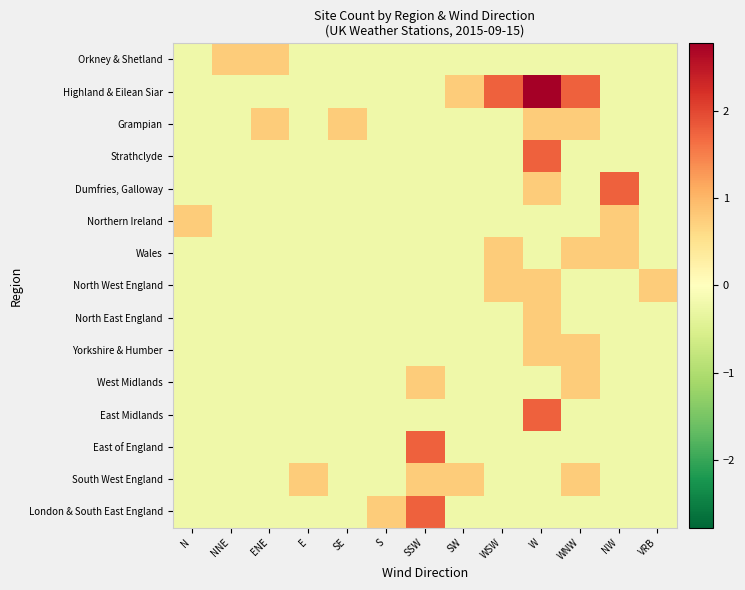

Reading left to right, what are all the values shown in this chart?

Orkney & Shetland: N=-0.2	NNE=0.8	ENE=0.8	E=-0.2	SE=-0.2	S=-0.2	SSW=-0.2	SW=-0.2	WSW=-0.2	W=-0.2	WNW=-0.2	NW=-0.2	VRB=-0.2
Highland & Eilean Siar: N=-0.2	NNE=-0.2	ENE=-0.2	E=-0.2	SE=-0.2	S=-0.2	SSW=-0.2	SW=0.8	WSW=1.8	W=2.8	WNW=1.8	NW=-0.2	VRB=-0.2
Grampian: N=-0.2	NNE=-0.2	ENE=0.8	E=-0.2	SE=0.8	S=-0.2	SSW=-0.2	SW=-0.2	WSW=-0.2	W=0.8	WNW=0.8	NW=-0.2	VRB=-0.2
Strathclyde: N=-0.2	NNE=-0.2	ENE=-0.2	E=-0.2	SE=-0.2	S=-0.2	SSW=-0.2	SW=-0.2	WSW=-0.2	W=1.8	WNW=-0.2	NW=-0.2	VRB=-0.2
Dumfries, Galloway: N=-0.2	NNE=-0.2	ENE=-0.2	E=-0.2	SE=-0.2	S=-0.2	SSW=-0.2	SW=-0.2	WSW=-0.2	W=0.8	WNW=-0.2	NW=1.8	VRB=-0.2
Northern Ireland: N=0.8	NNE=-0.2	ENE=-0.2	E=-0.2	SE=-0.2	S=-0.2	SSW=-0.2	SW=-0.2	WSW=-0.2	W=-0.2	WNW=-0.2	NW=0.8	VRB=-0.2
Wales: N=-0.2	NNE=-0.2	ENE=-0.2	E=-0.2	SE=-0.2	S=-0.2	SSW=-0.2	SW=-0.2	WSW=0.8	W=-0.2	WNW=0.8	NW=0.8	VRB=-0.2
North West England: N=-0.2	NNE=-0.2	ENE=-0.2	E=-0.2	SE=-0.2	S=-0.2	SSW=-0.2	SW=-0.2	WSW=0.8	W=0.8	WNW=-0.2	NW=-0.2	VRB=0.8
North East England: N=-0.2	NNE=-0.2	ENE=-0.2	E=-0.2	SE=-0.2	S=-0.2	SSW=-0.2	SW=-0.2	WSW=-0.2	W=0.8	WNW=-0.2	NW=-0.2	VRB=-0.2
Yorkshire & Humber: N=-0.2	NNE=-0.2	ENE=-0.2	E=-0.2	SE=-0.2	S=-0.2	SSW=-0.2	SW=-0.2	WSW=-0.2	W=0.8	WNW=0.8	NW=-0.2	VRB=-0.2
West Midlands: N=-0.2	NNE=-0.2	ENE=-0.2	E=-0.2	SE=-0.2	S=-0.2	SSW=0.8	SW=-0.2	WSW=-0.2	W=-0.2	WNW=0.8	NW=-0.2	VRB=-0.2
East Midlands: N=-0.2	NNE=-0.2	ENE=-0.2	E=-0.2	SE=-0.2	S=-0.2	SSW=-0.2	SW=-0.2	WSW=-0.2	W=1.8	WNW=-0.2	NW=-0.2	VRB=-0.2
East of England: N=-0.2	NNE=-0.2	ENE=-0.2	E=-0.2	SE=-0.2	S=-0.2	SSW=1.8	SW=-0.2	WSW=-0.2	W=-0.2	WNW=-0.2	NW=-0.2	VRB=-0.2
South West England: N=-0.2	NNE=-0.2	ENE=-0.2	E=0.8	SE=-0.2	S=-0.2	SSW=0.8	SW=0.8	WSW=-0.2	W=-0.2	WNW=0.8	NW=-0.2	VRB=-0.2
London & South East England: N=-0.2	NNE=-0.2	ENE=-0.2	E=-0.2	SE=-0.2	S=0.8	SSW=1.8	SW=-0.2	WSW=-0.2	W=-0.2	WNW=-0.2	NW=-0.2	VRB=-0.2